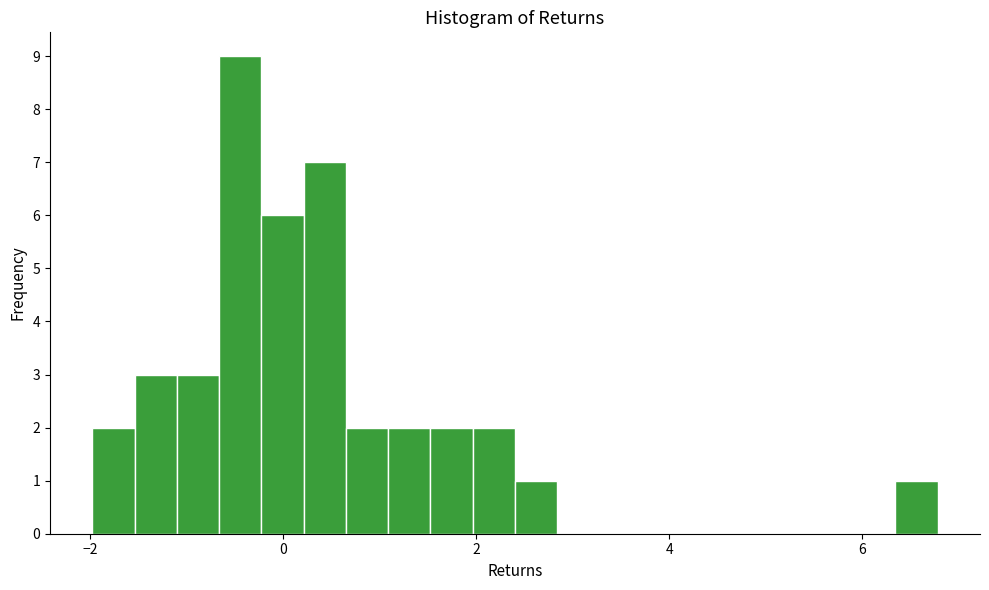

Around what value on the x-axis is the tallest bar? Give the approximate position of its centre, as read against the axis.

-0.4